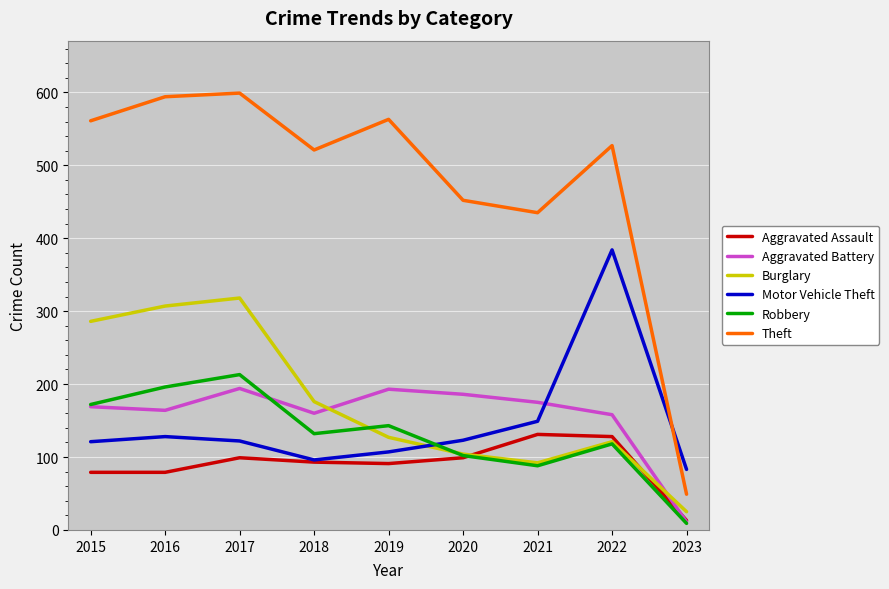

Between 2018 and 2020, which series saw the biggest shift?

Burglary